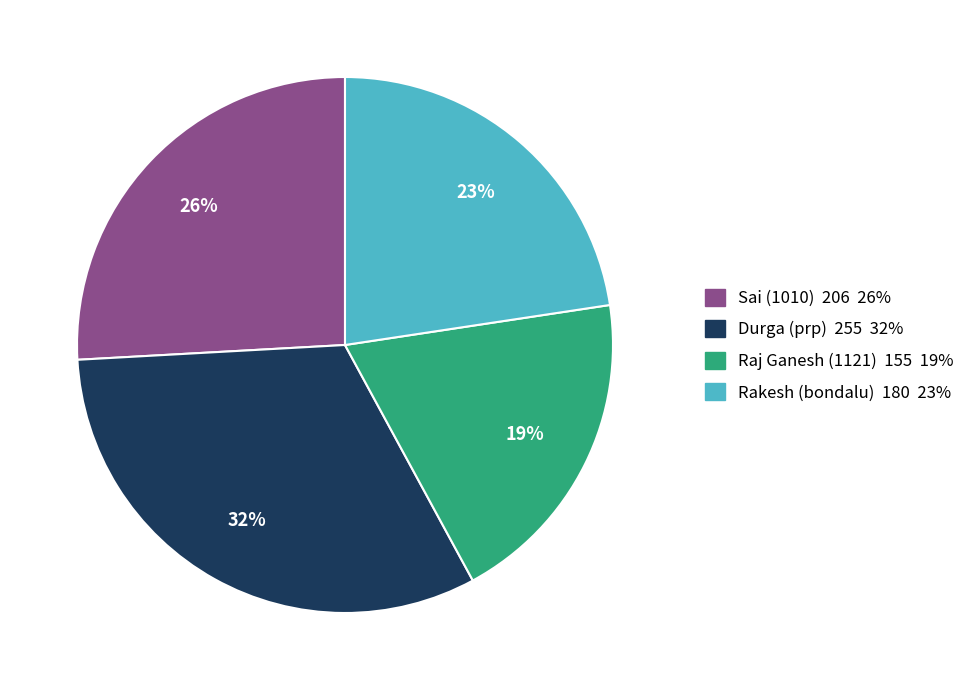

What is the smallest slice in the pie chart?

Raj Ganesh (1121)